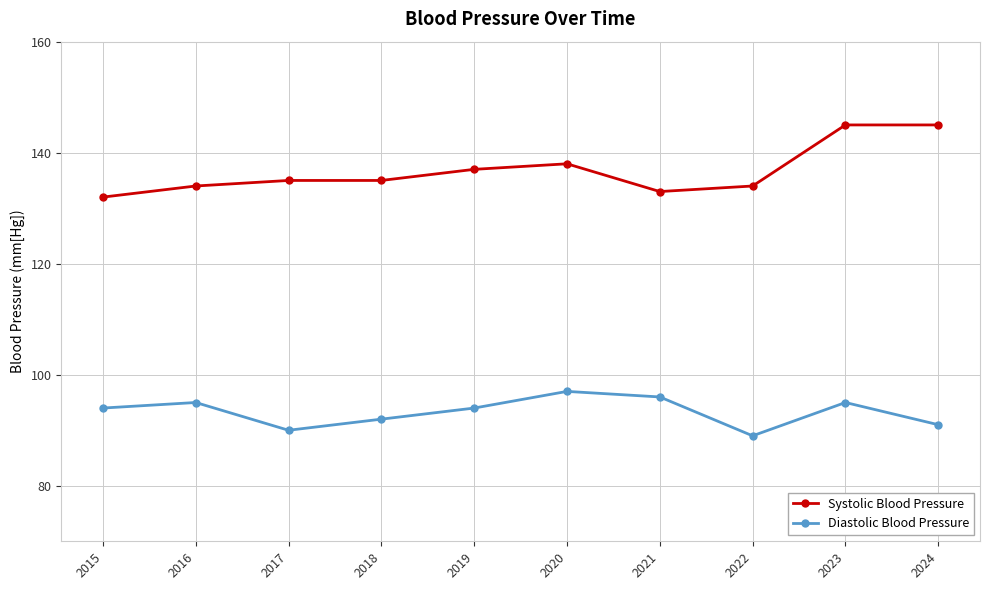

What value does the Systolic Blood Pressure series have at 2015, to the nearest 5?

130